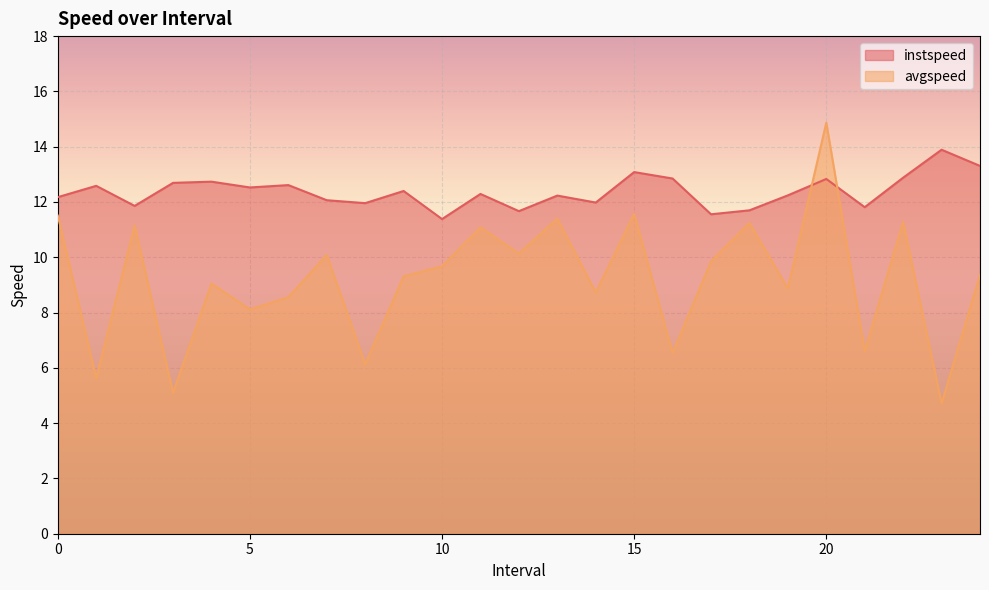

The avgspeed series shows 8.1 at 5. True or false?

True